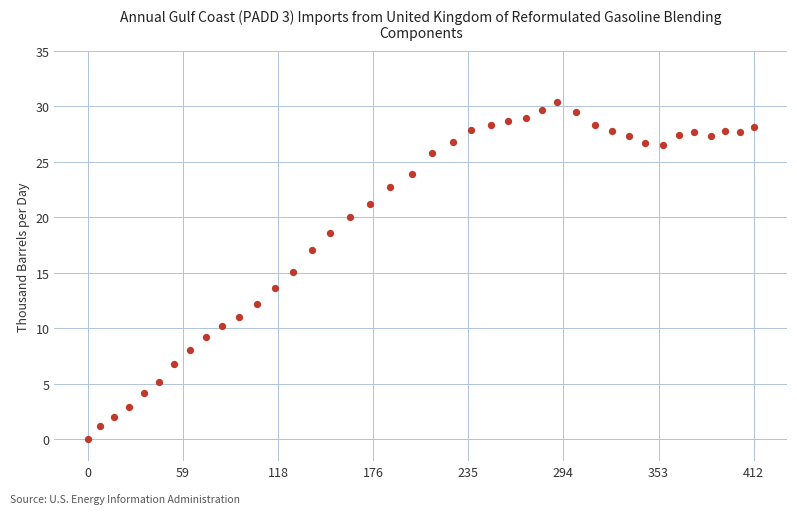

What is the range of Y values (max minus min)?

30.4